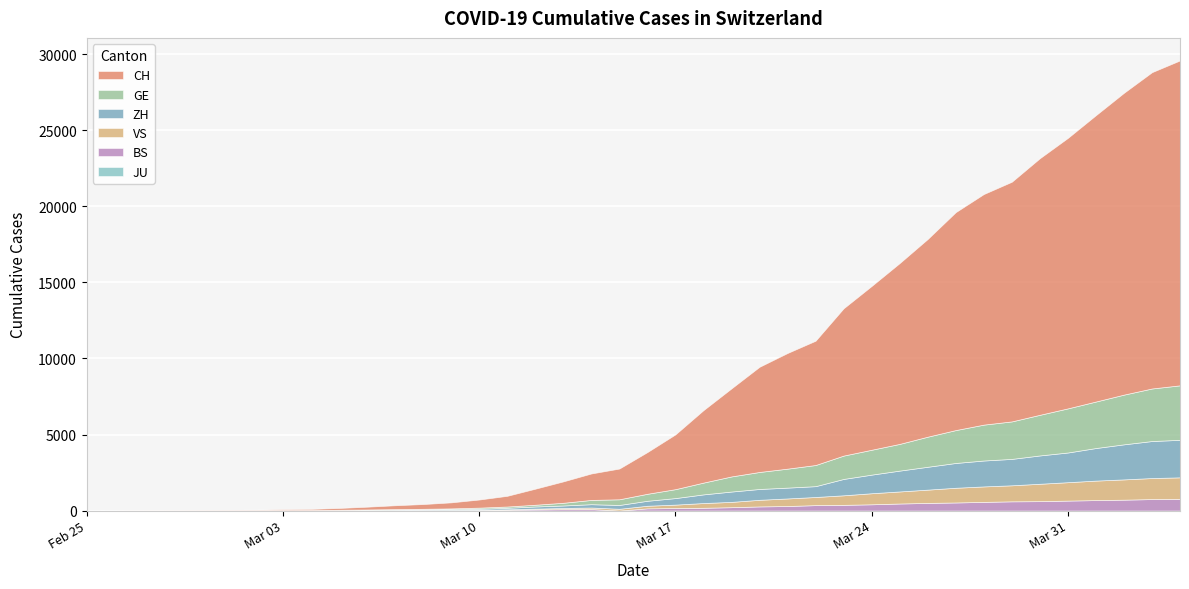

What position from the left is 2020-03-03?

8